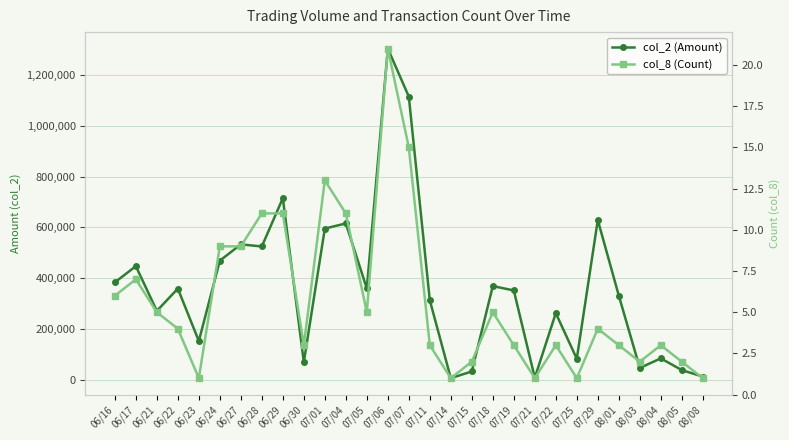

Which series has the largest range (max minus min)?

col_2 (Amount)